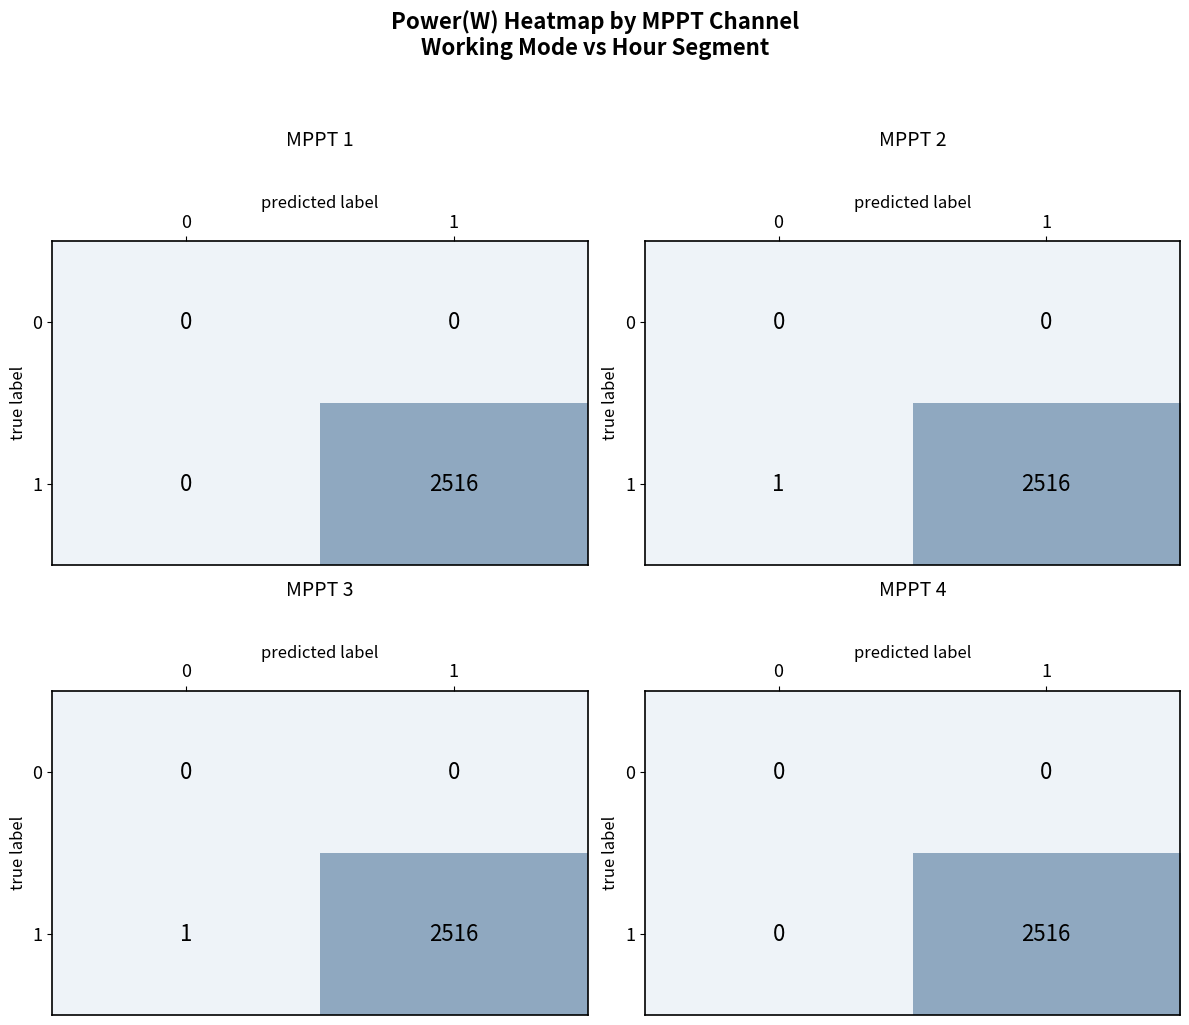

At which category is the sum across all series the highest?

1